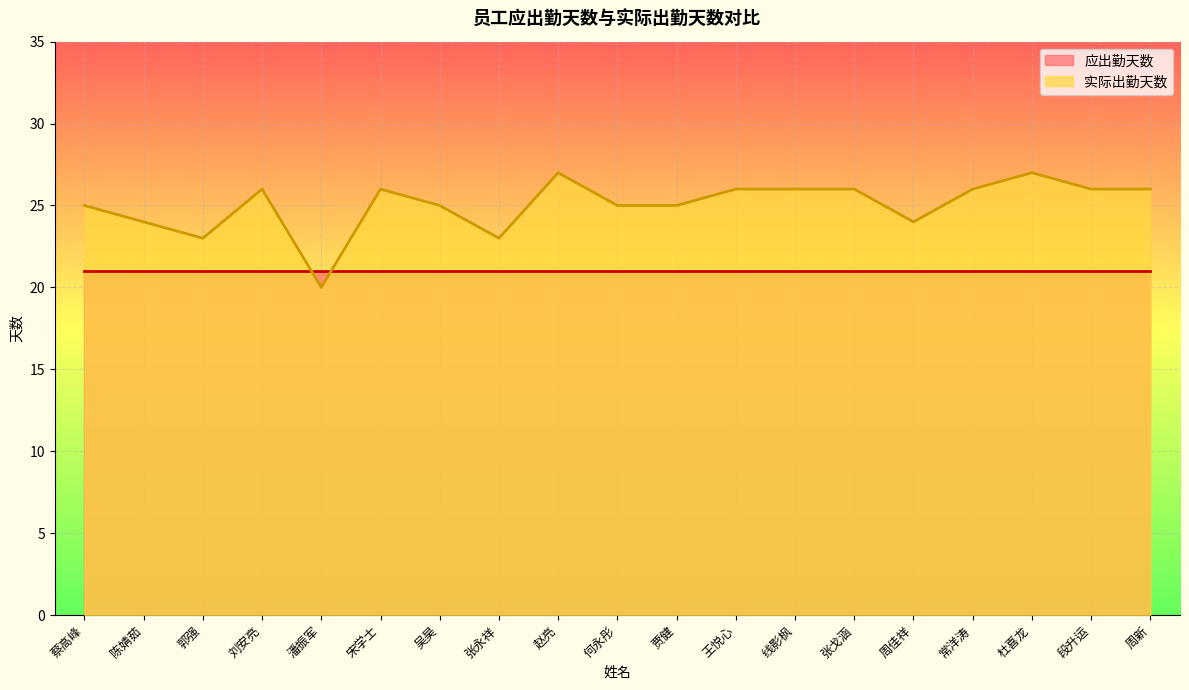

How many values are between 24 and 26?

14